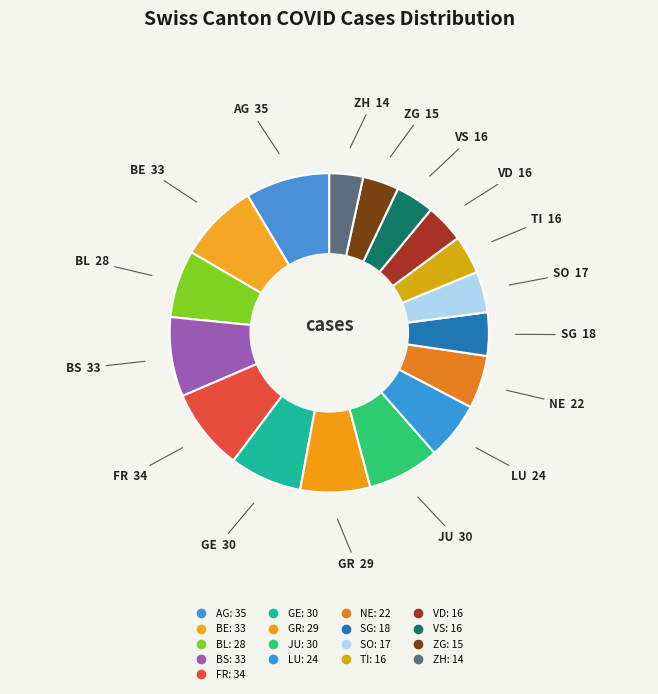

To the nearest percent, what is the combined percentage of GR and VS?

11%